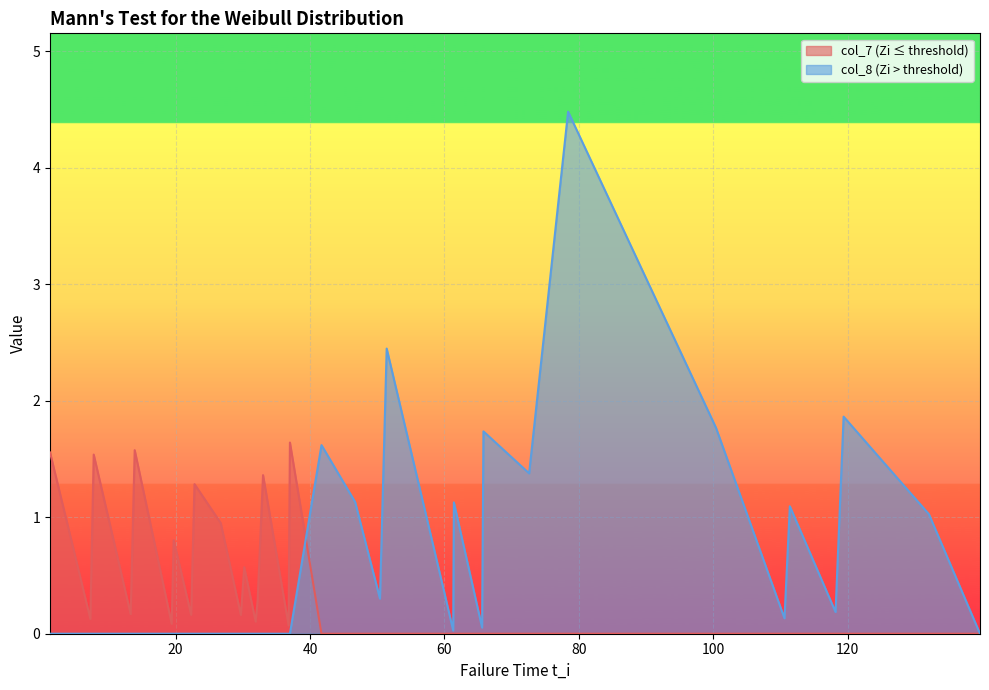

Between 7.8 and 32.2, which series saw the biggest shift?

col_7